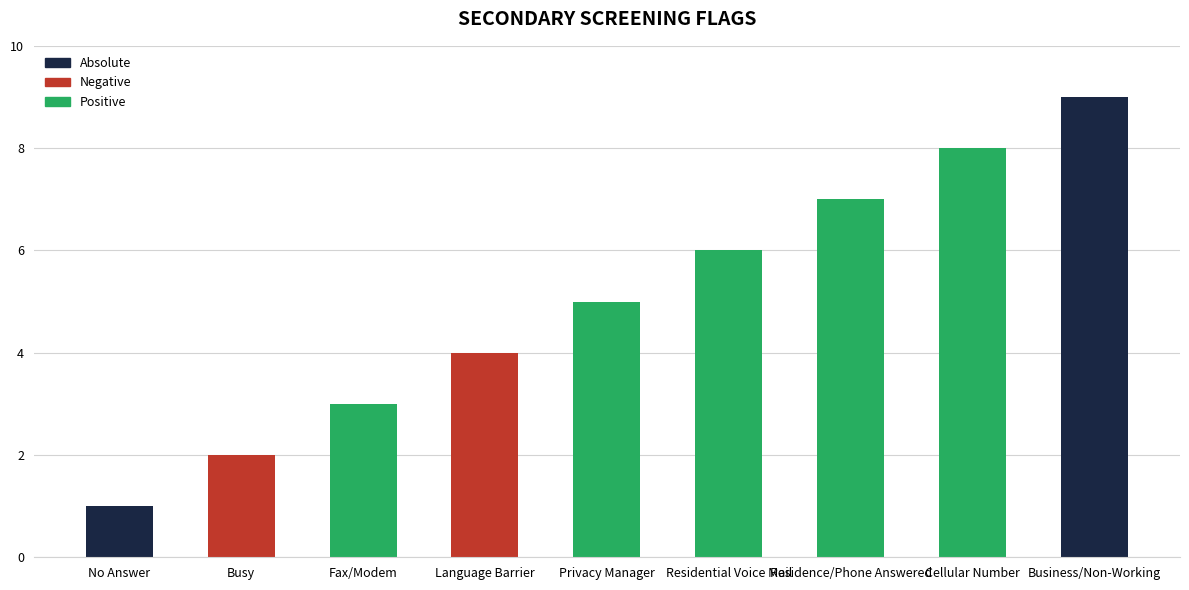

The chart shows a value of 2 at Busy. True or false?

True